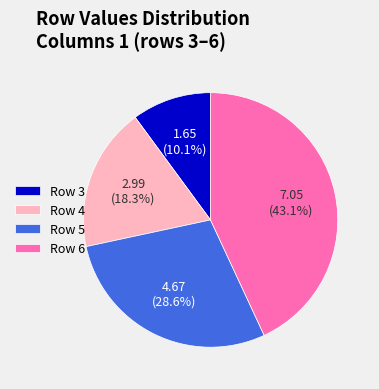

Do Row 6 and Row 3 together represent more than half of the pie?

Yes